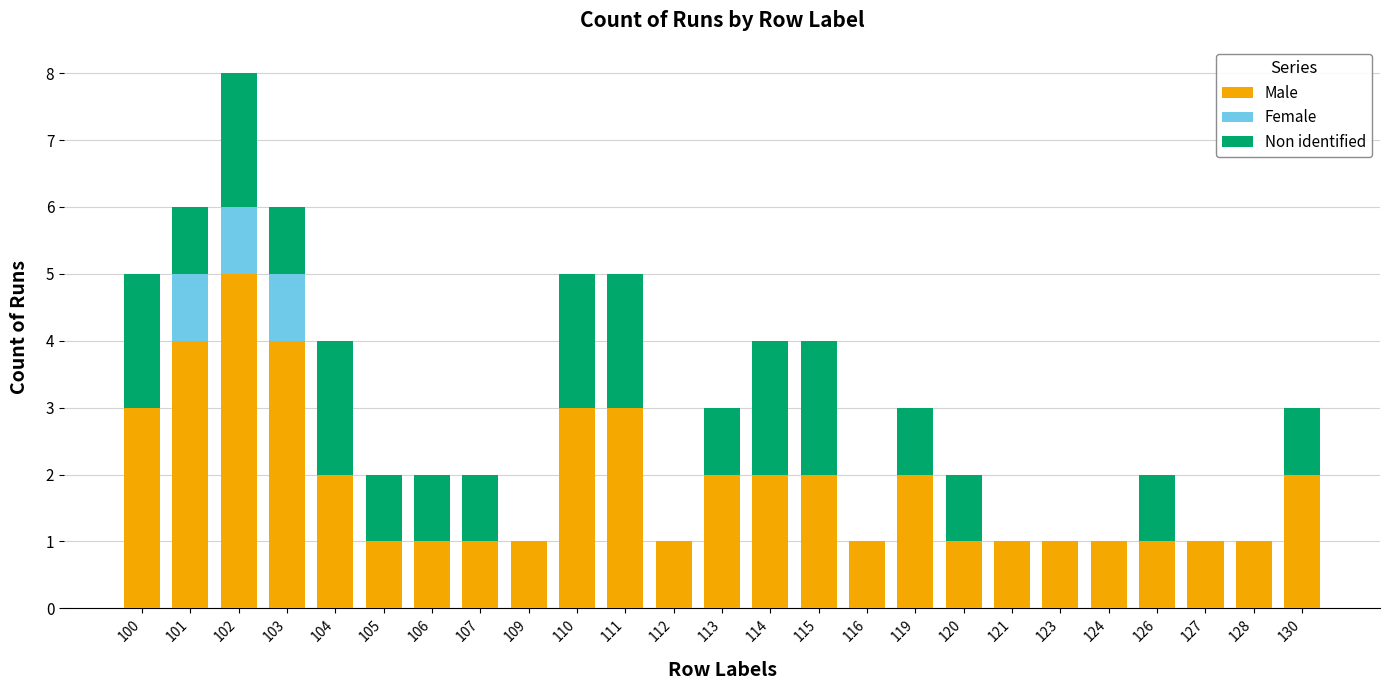

At which category is the sum across all series the highest?

102